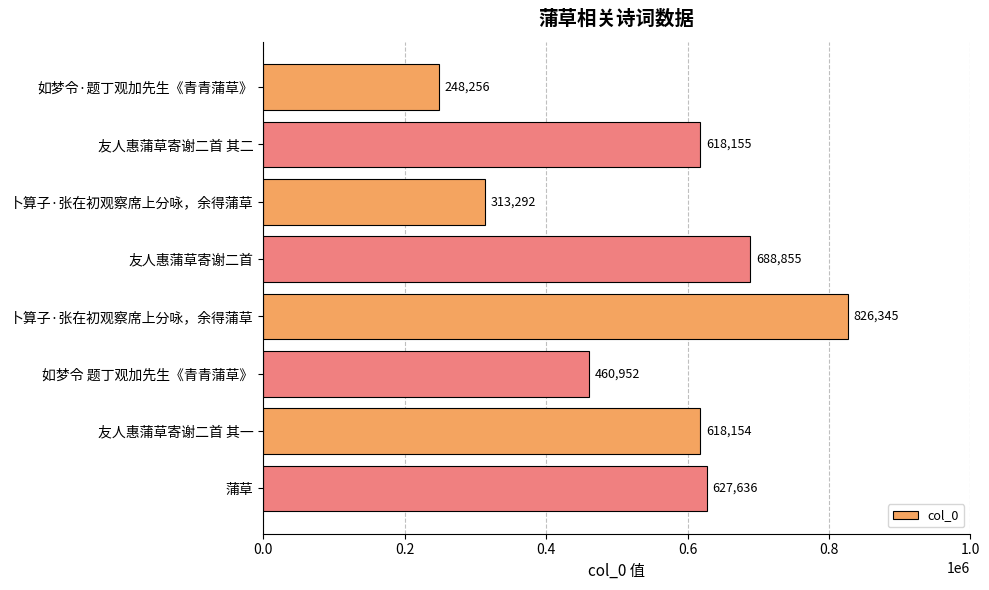

How many bars are there in total?

8